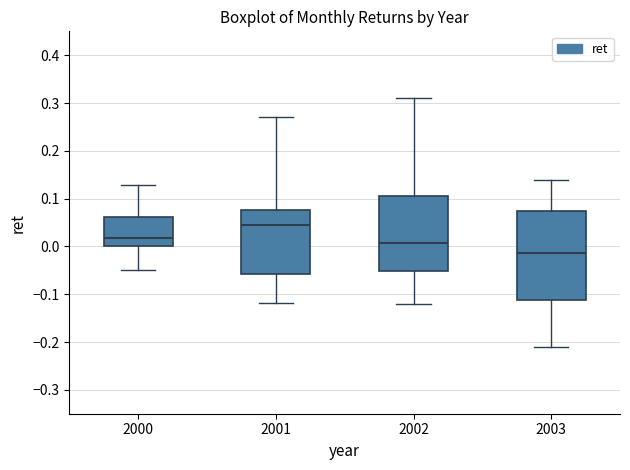

Which box has the lowest median line?

2003